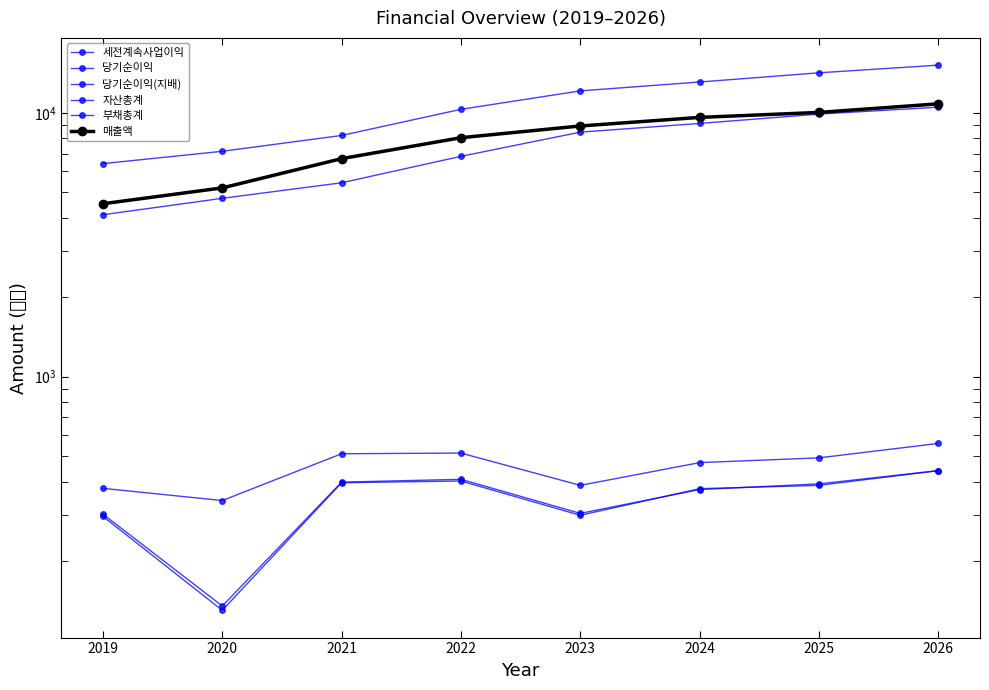

Read the 세전계속사업이익 value at 2020, to the nearest 10.

340